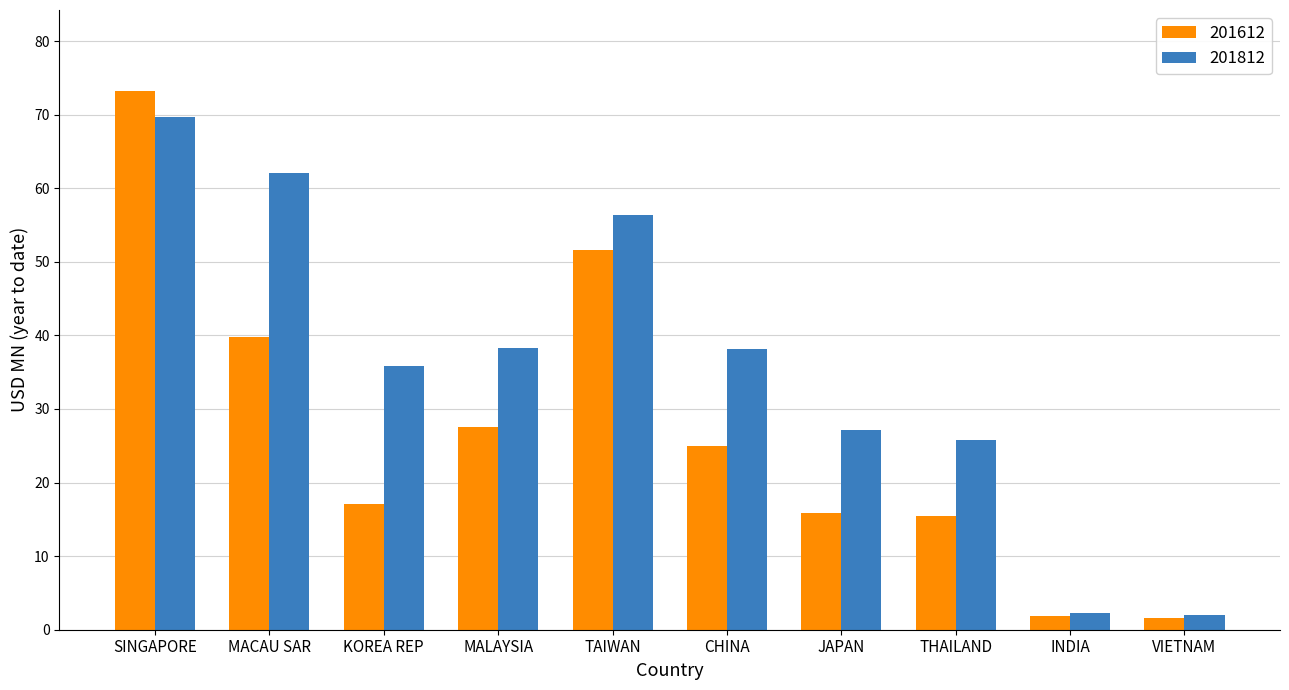

Is the value of 201612 at JAPAN greater than the value of 201812 at JAPAN?

No